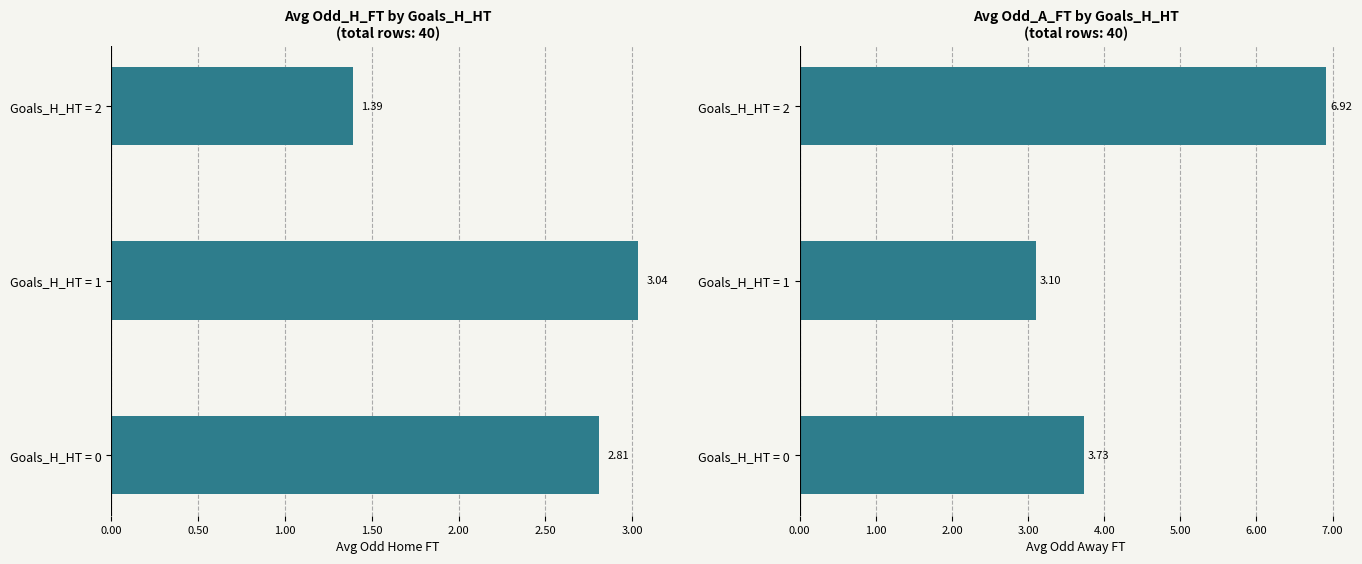

What position from the right is 1.00?

1